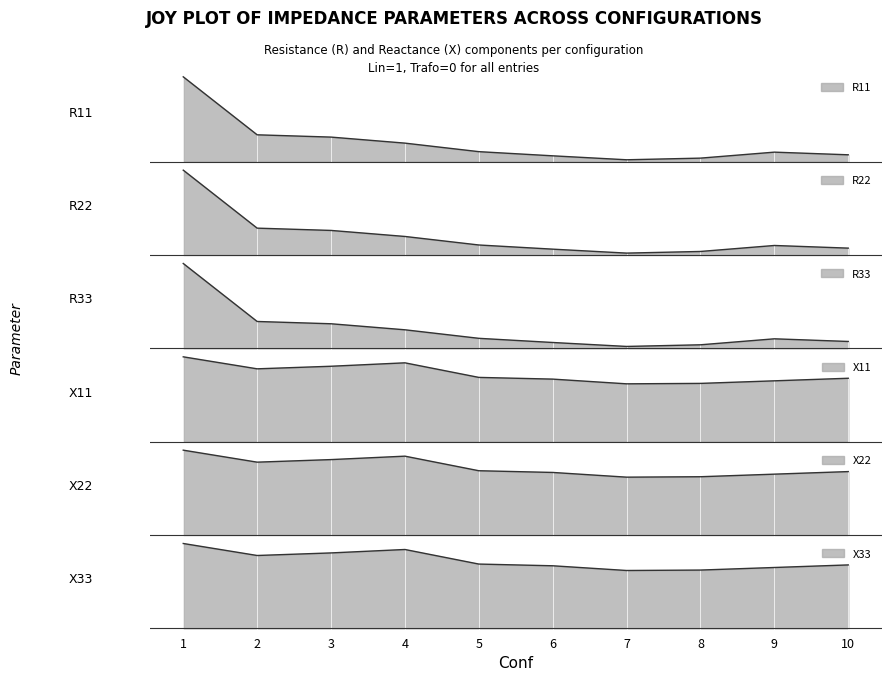

At which category does the chart reach its peak across all series?

1